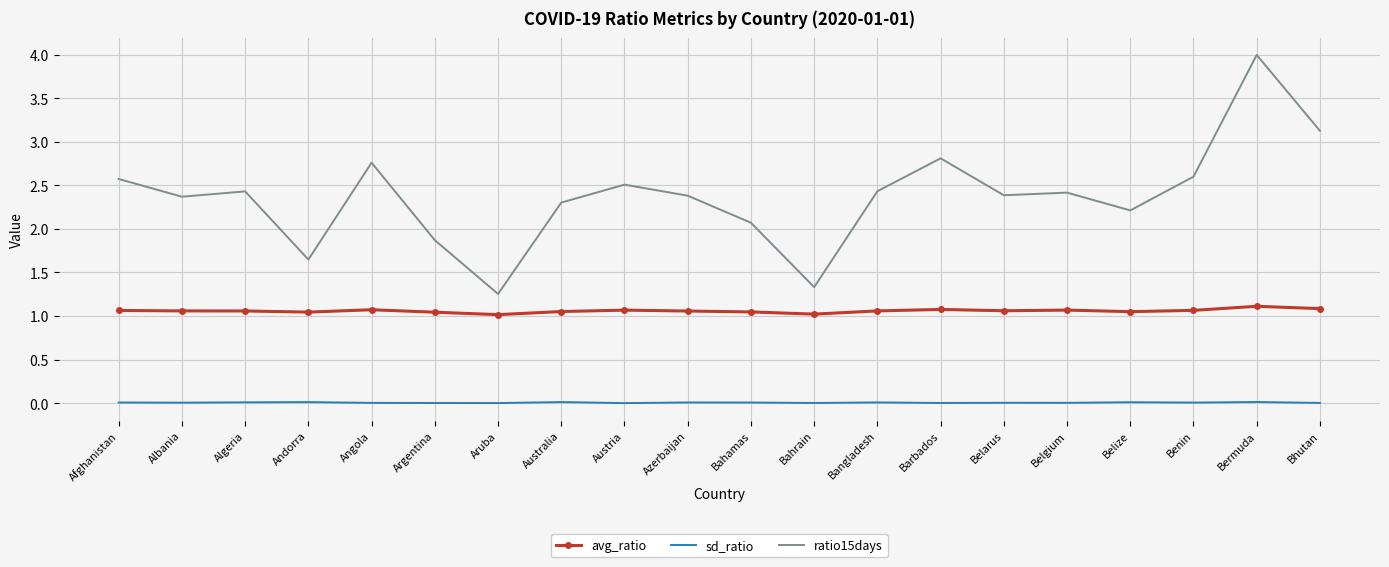

Which series has the largest range (max minus min)?

ratio15days